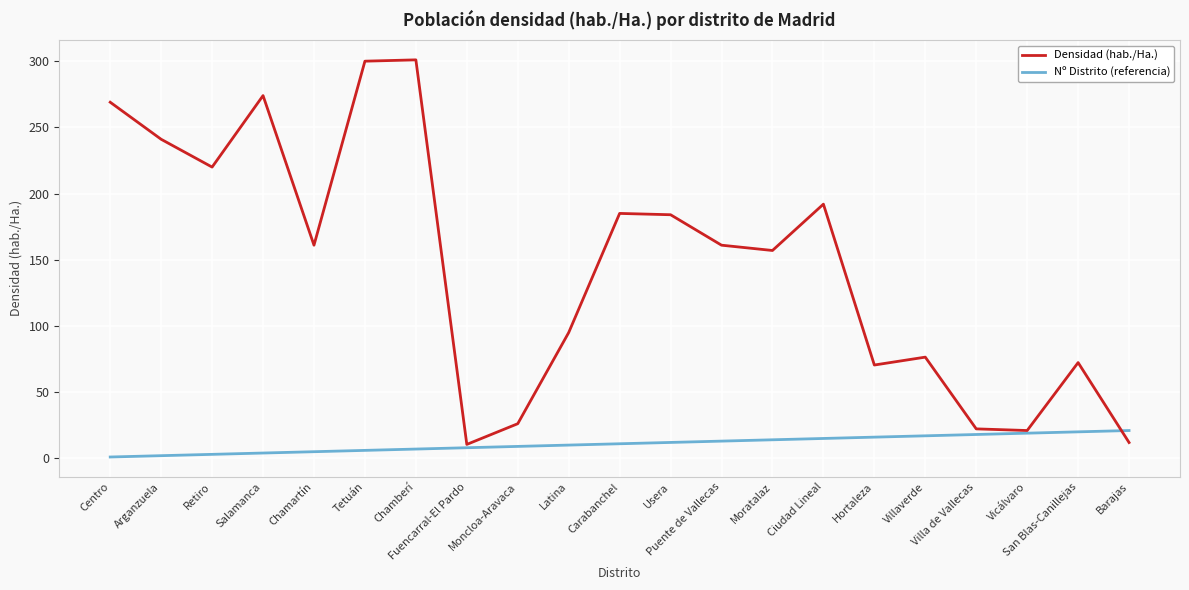

What are all the series names shown in the legend?

Densidad (hab./Ha.), Nº Distrito (referencia)